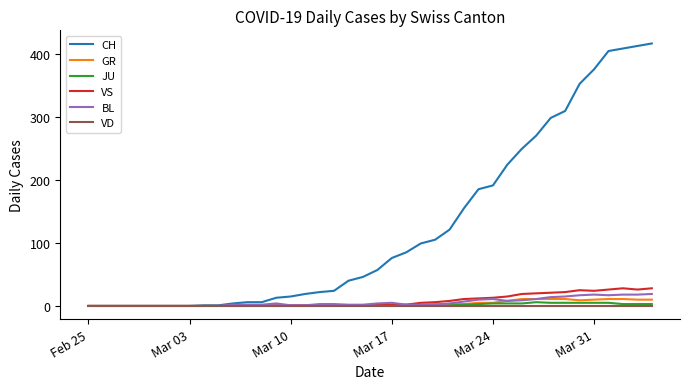

What are all the series names shown in the legend?

CH, GR, JU, VS, BL, VD